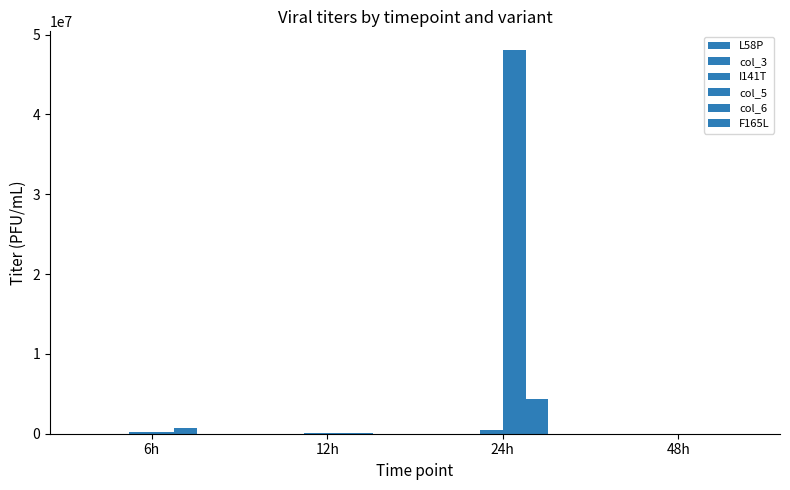

What is the total value across all series at 12h?

283900